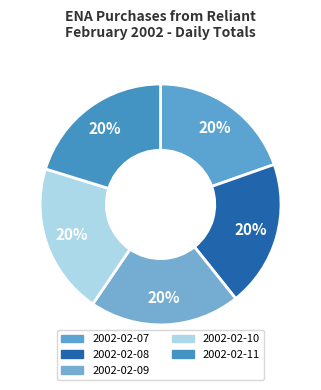

True or false: 2002-02-09 accounts for 20% of the total.

True